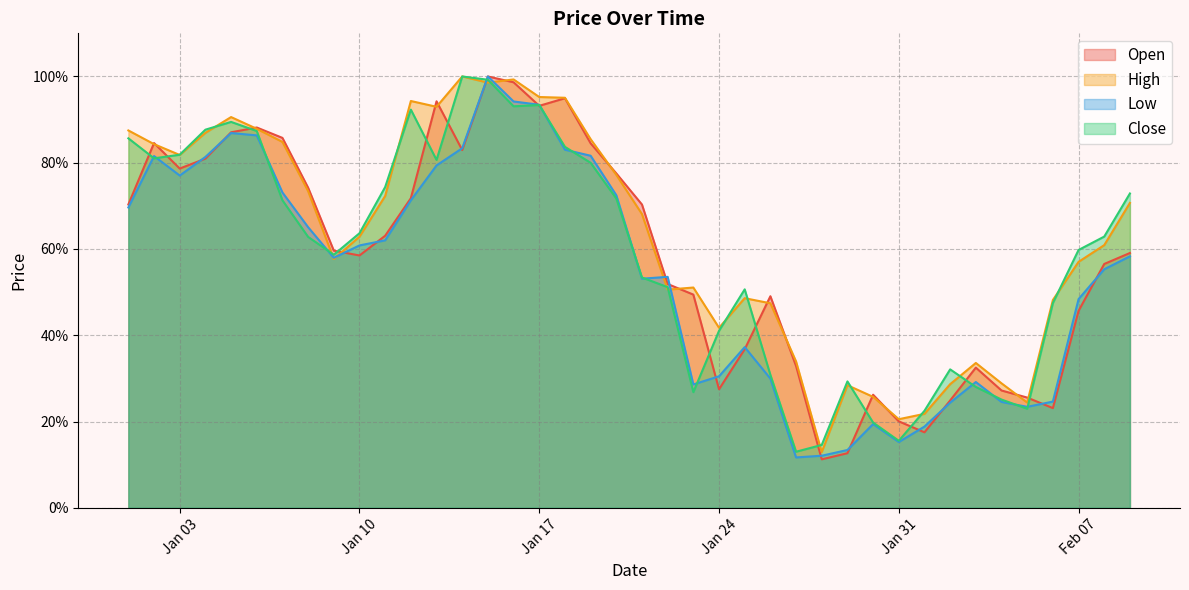

Is the value of Open at 2023-02-05 greater than the value of Low at 2023-02-08?

No